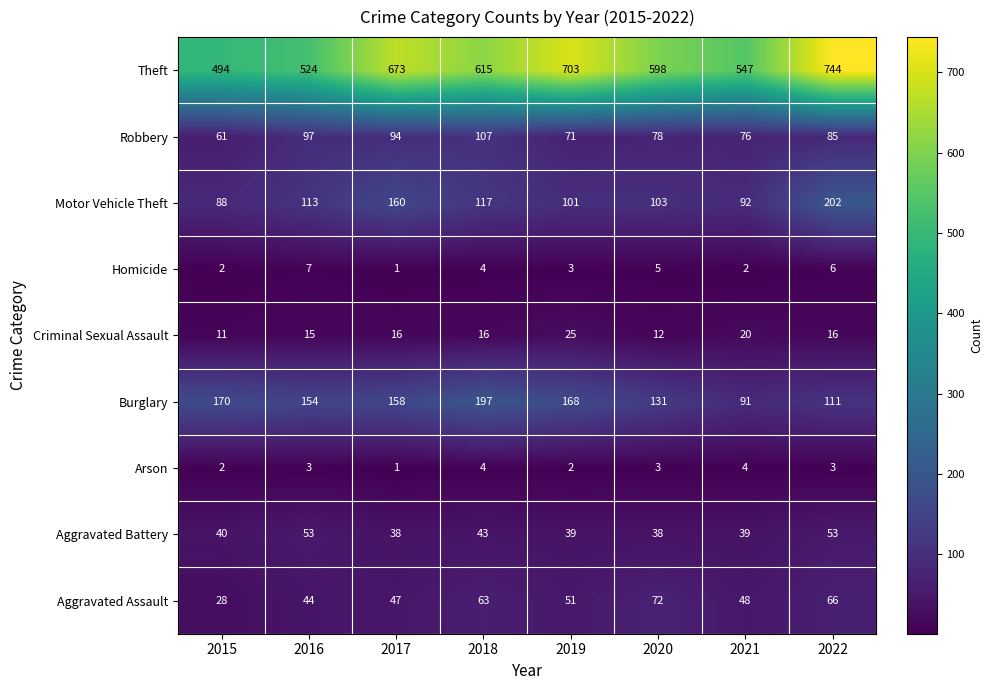

What is the total value across all series at 2020?

1040